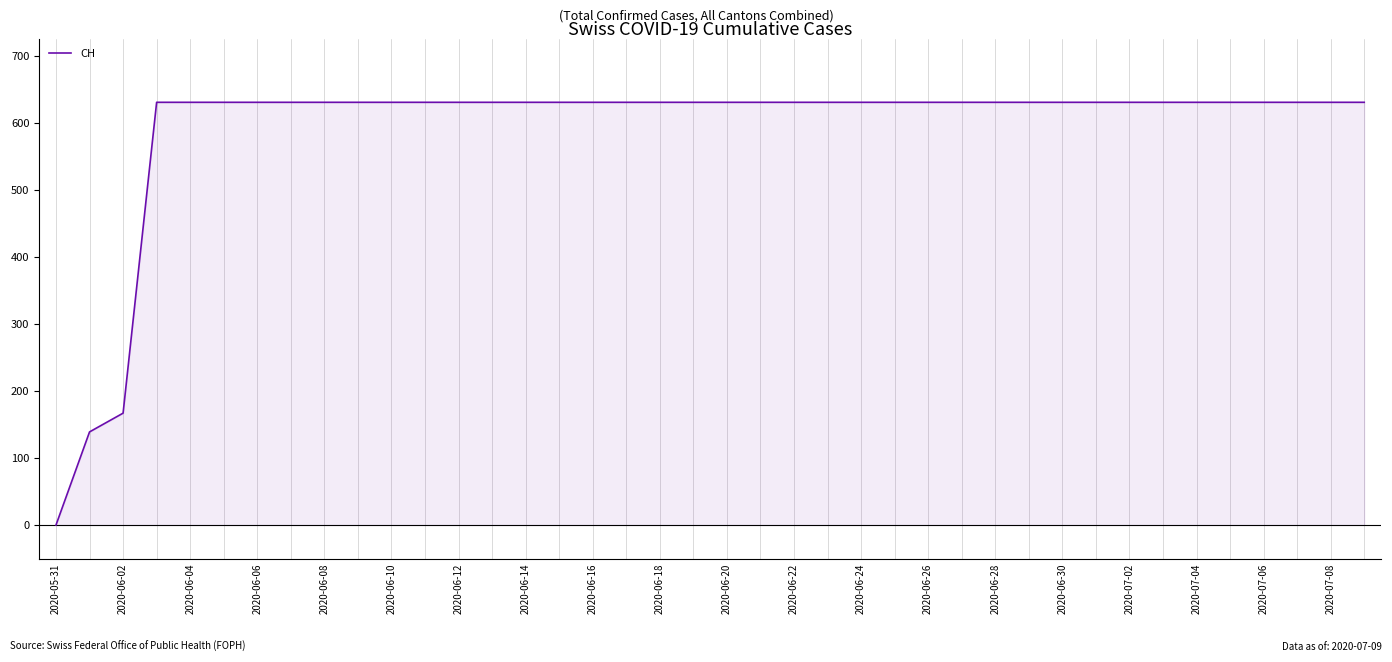

What is the greatest value displayed?

631